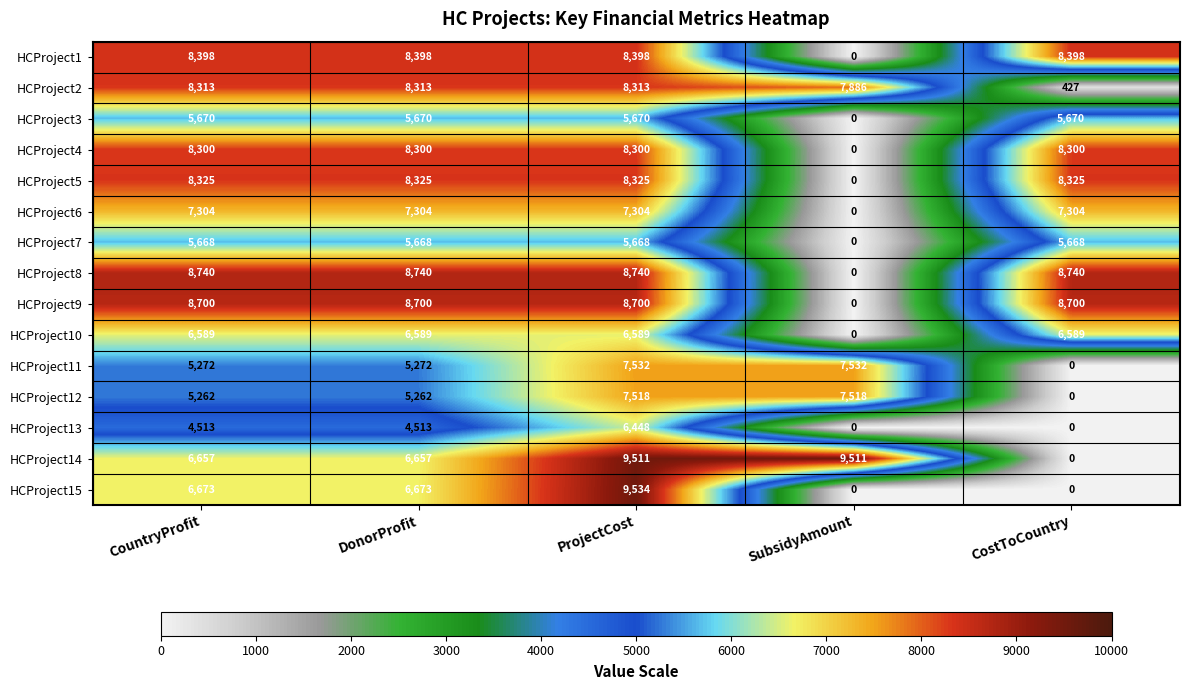

How many series are shown in this chart?

15